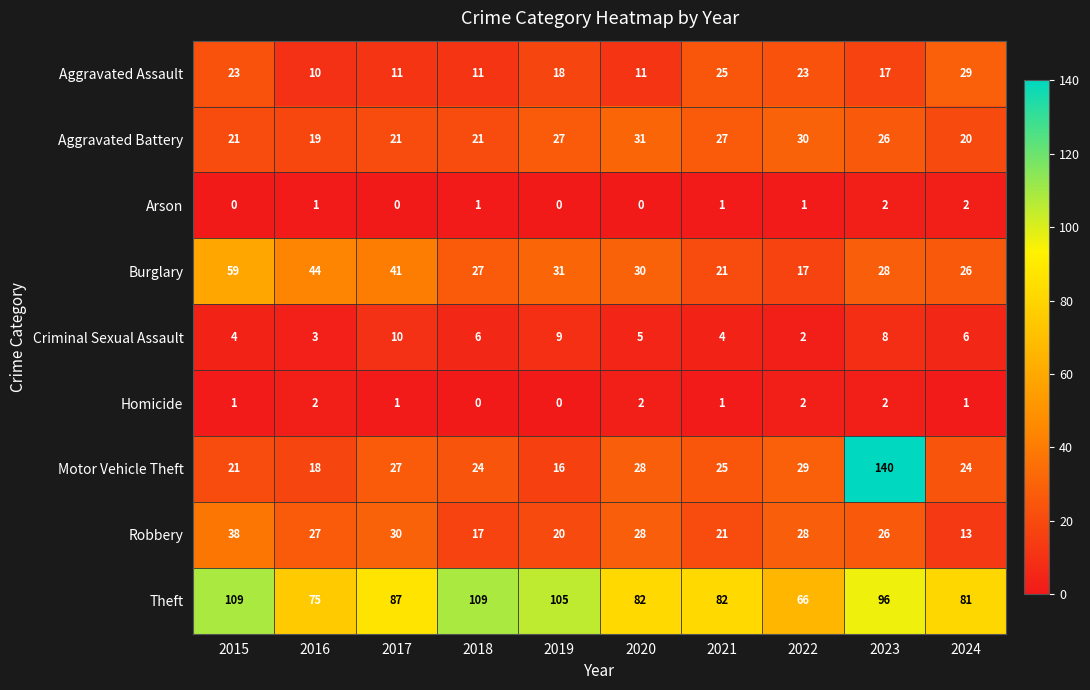

At which category is the sum across all series the highest?

2023